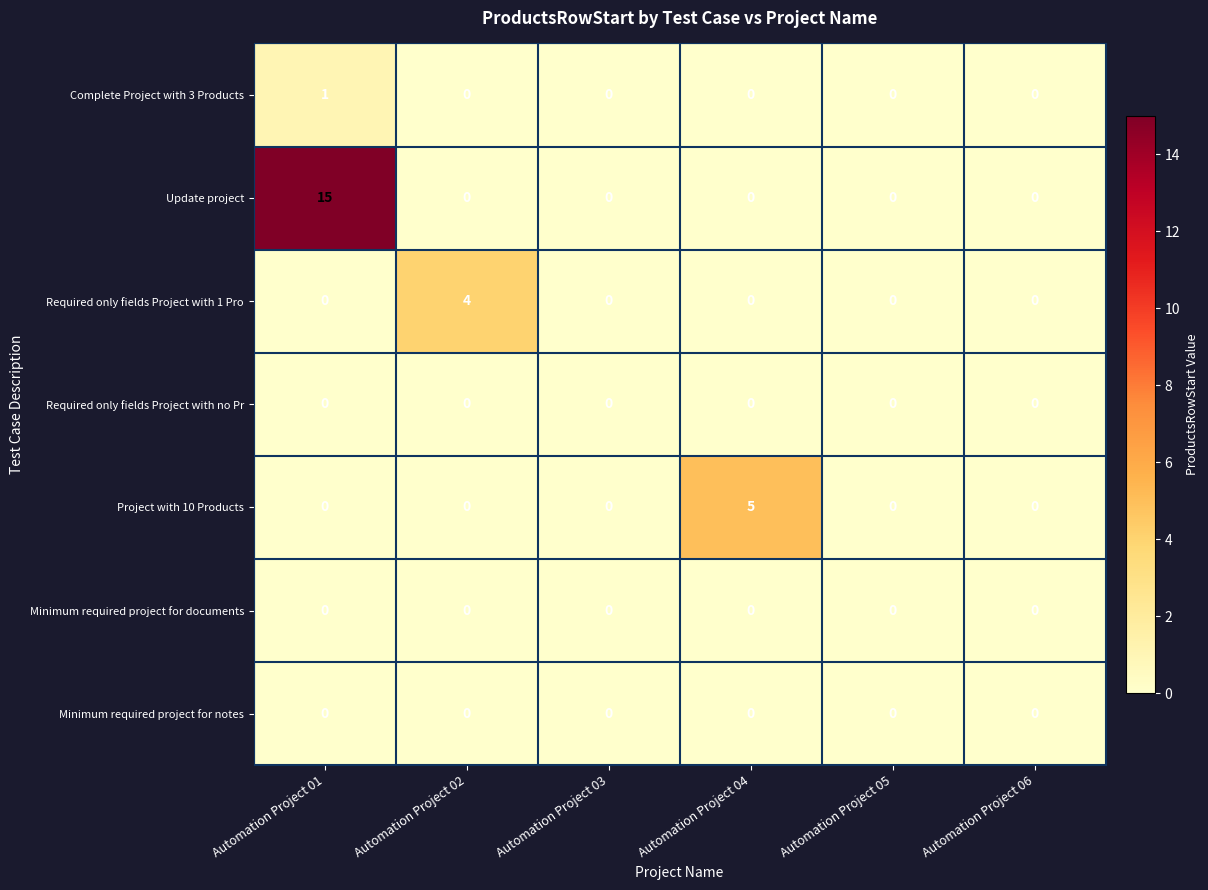

Which label corresponds to the largest value in the chart?

Automation Project 01